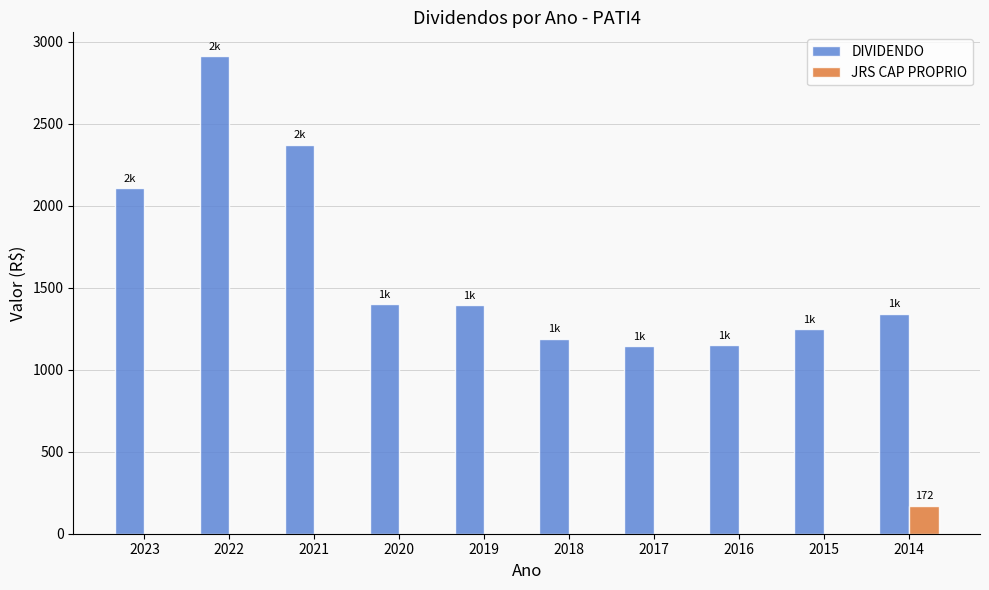

Which category has the highest value in the DIVIDENDO series?

2022